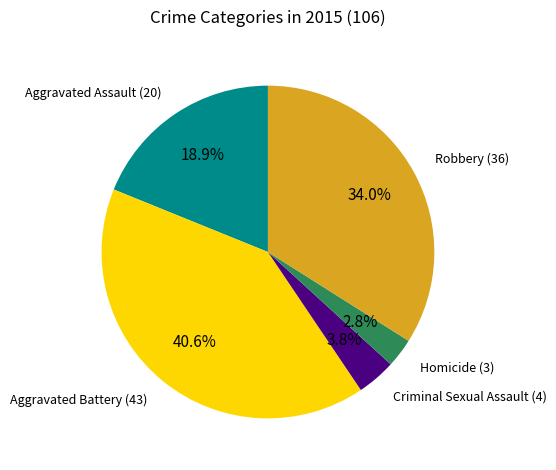

To the nearest percent, what is the difference between the largest and smallest slice percentages?

38%